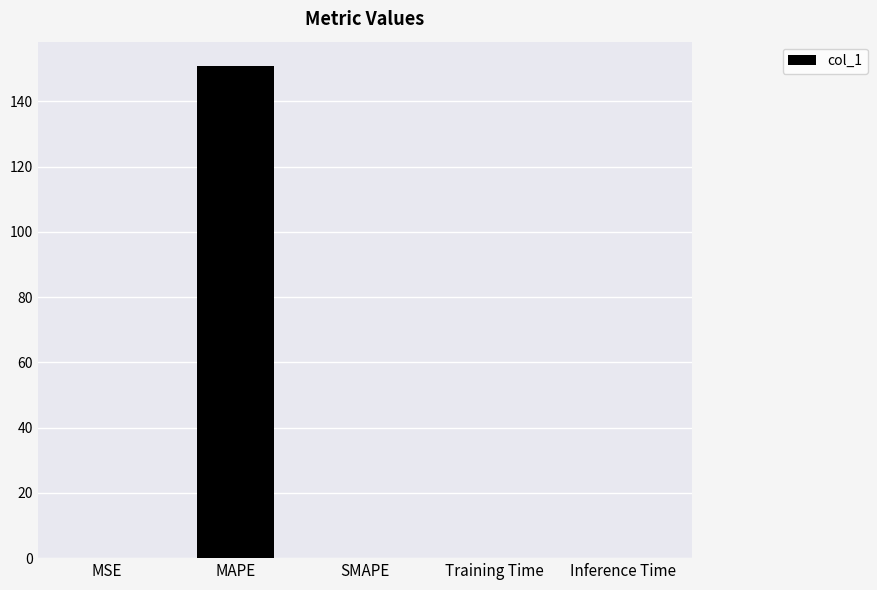

True or false: the data shows 0.0 at SMAPE.

True